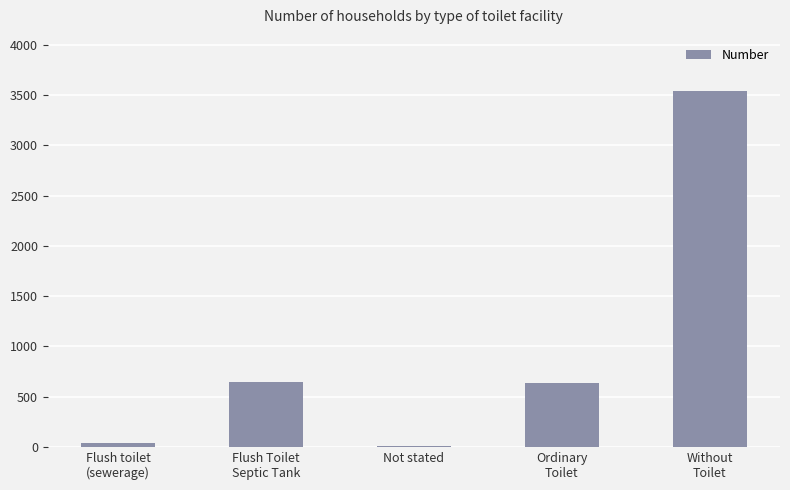

At which label does the data first exceed 636?

Flush Toilet
Septic Tank